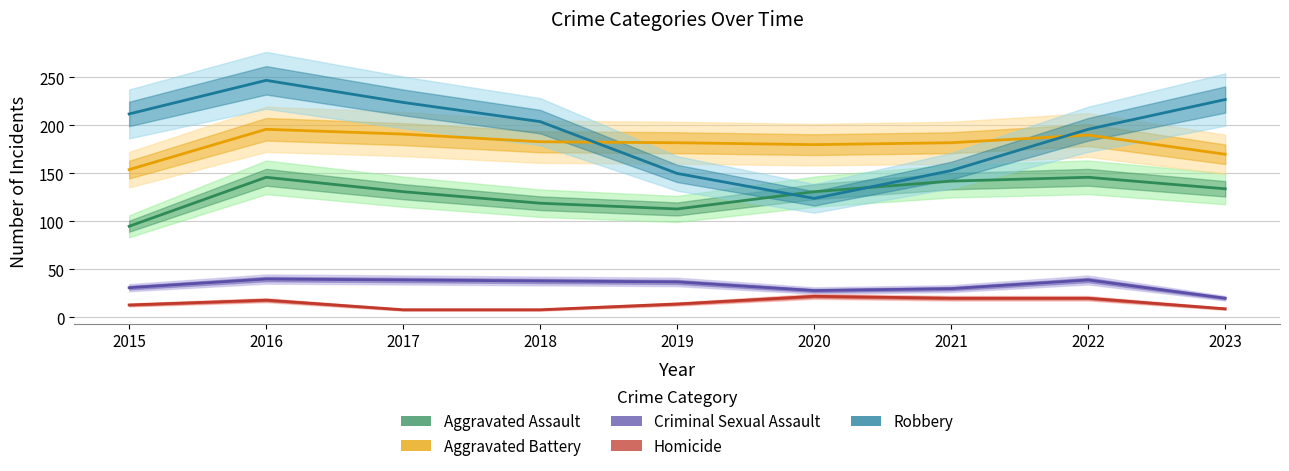

How many interior local peaks does the Homicide series have?

2